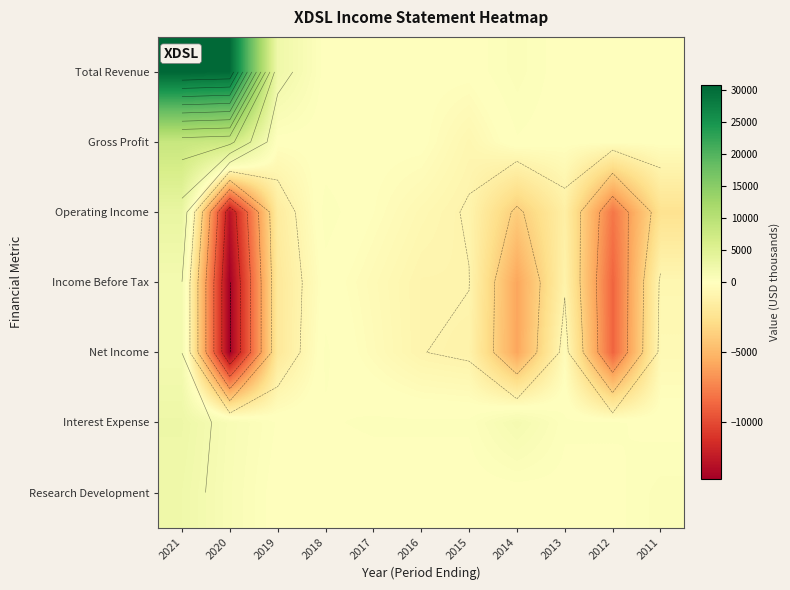

Rank the series at 2012 from lowest to highest value.

Income Before Tax, Net Income, Operating Income, Total Revenue, Gross Profit, Research Development, Interest Expense